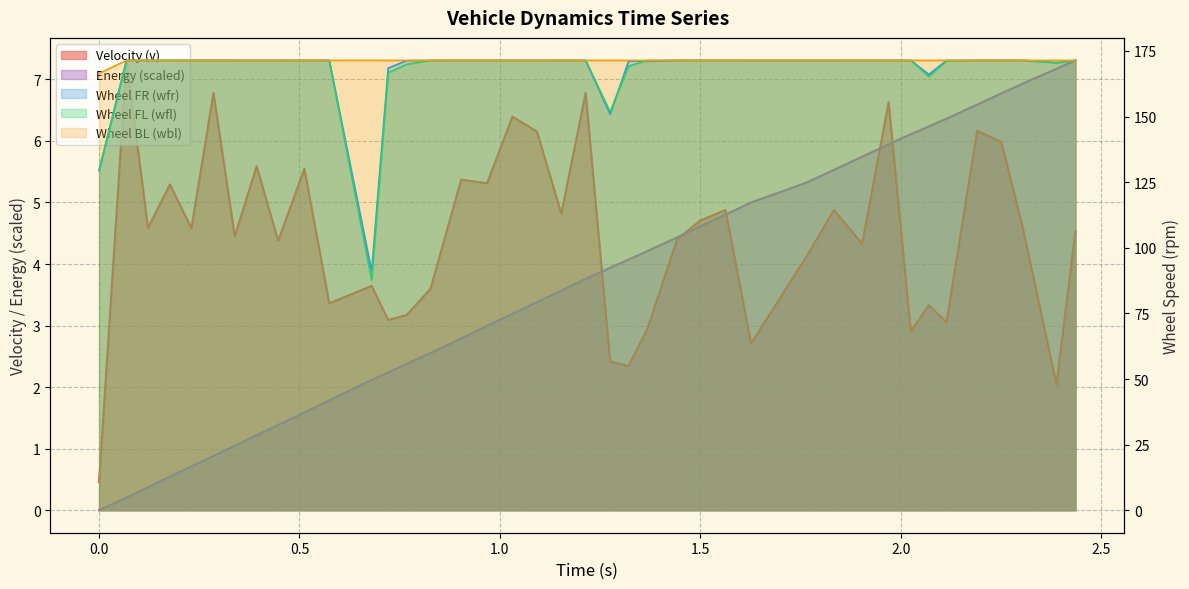

True or false: energy and wfr cross at least once.

False